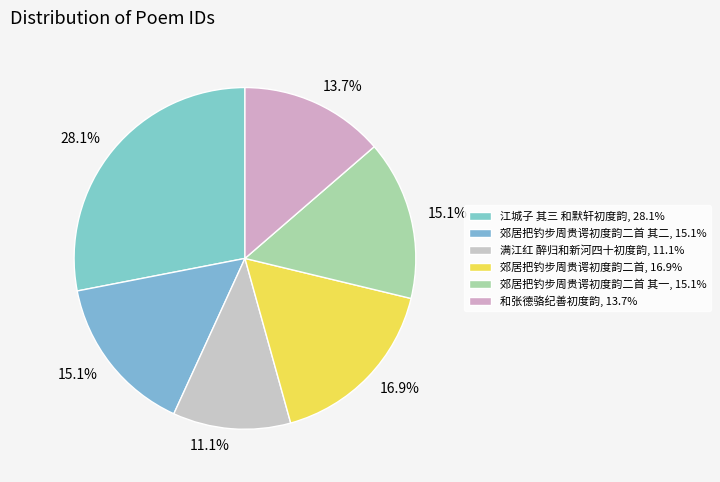

How many slices are in this pie chart?

6